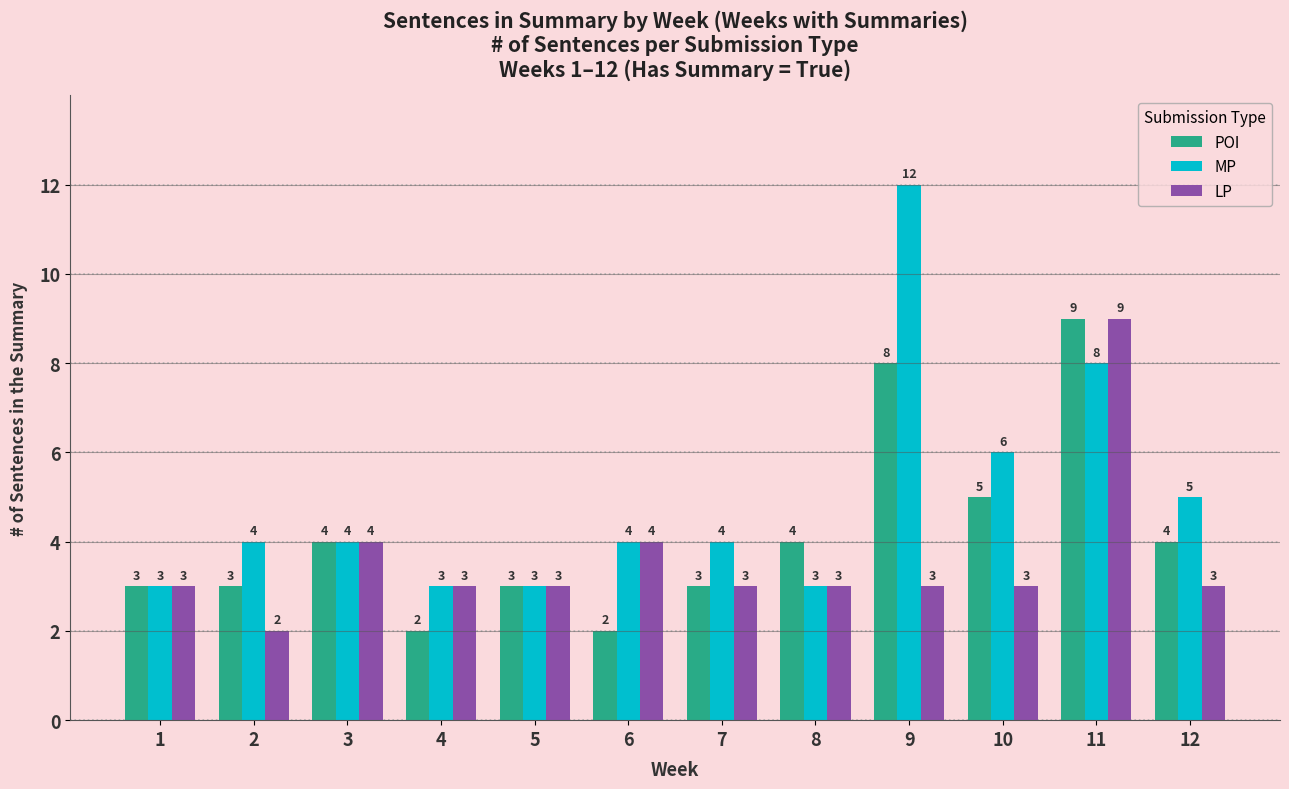

Which series has the largest range (max minus min)?

MP